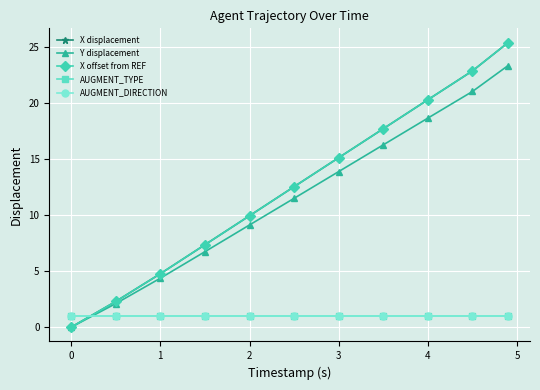

Is this an area chart (filled region under the line)?

No